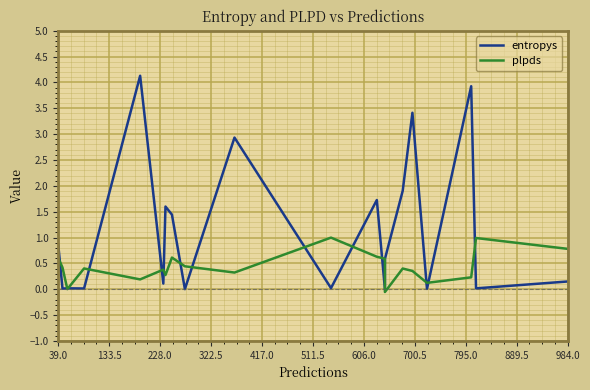

What is the sum of all entropys values?

22.9